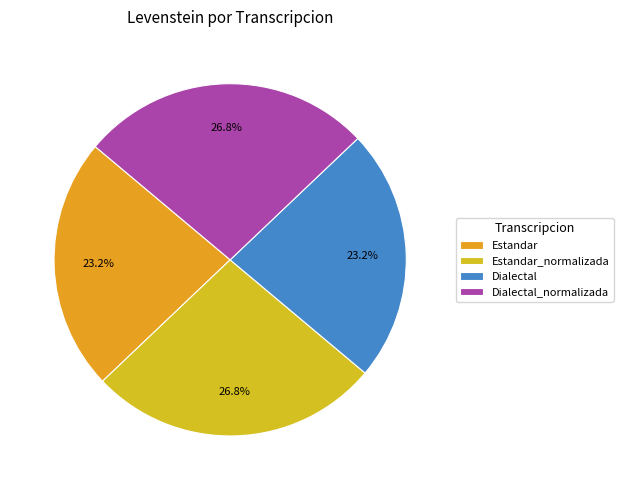

How many segments does this pie chart have?

4